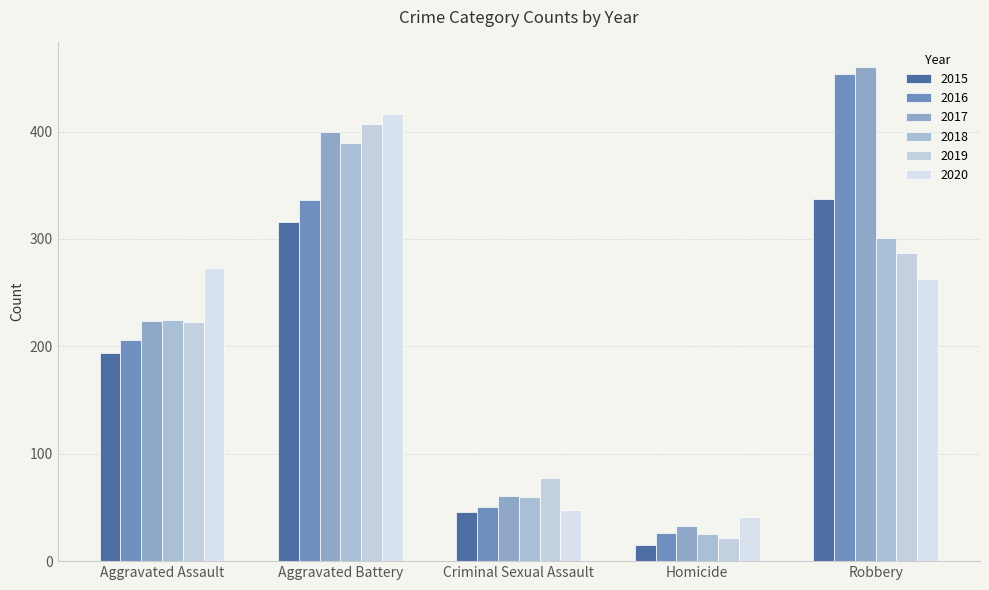

Reading left to right, extract all data points from this chart.

2015: Aggravated Assault=194	Aggravated Battery=316	Criminal Sexual Assault=46	Homicide=15	Robbery=337
2016: Aggravated Assault=206	Aggravated Battery=336	Criminal Sexual Assault=50	Homicide=26	Robbery=454
2017: Aggravated Assault=224	Aggravated Battery=400	Criminal Sexual Assault=61	Homicide=33	Robbery=460
2018: Aggravated Assault=225	Aggravated Battery=389	Criminal Sexual Assault=60	Homicide=25	Robbery=301
2019: Aggravated Assault=223	Aggravated Battery=407	Criminal Sexual Assault=77	Homicide=22	Robbery=287
2020: Aggravated Assault=273	Aggravated Battery=416	Criminal Sexual Assault=48	Homicide=41	Robbery=263